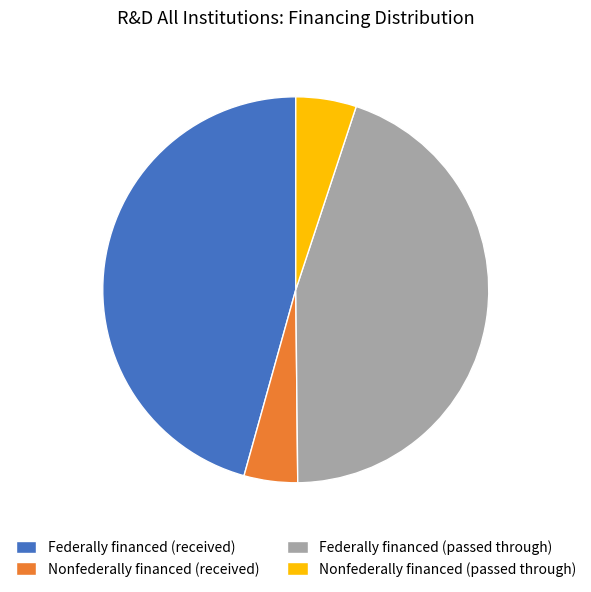

Does any single category account for the majority?

No